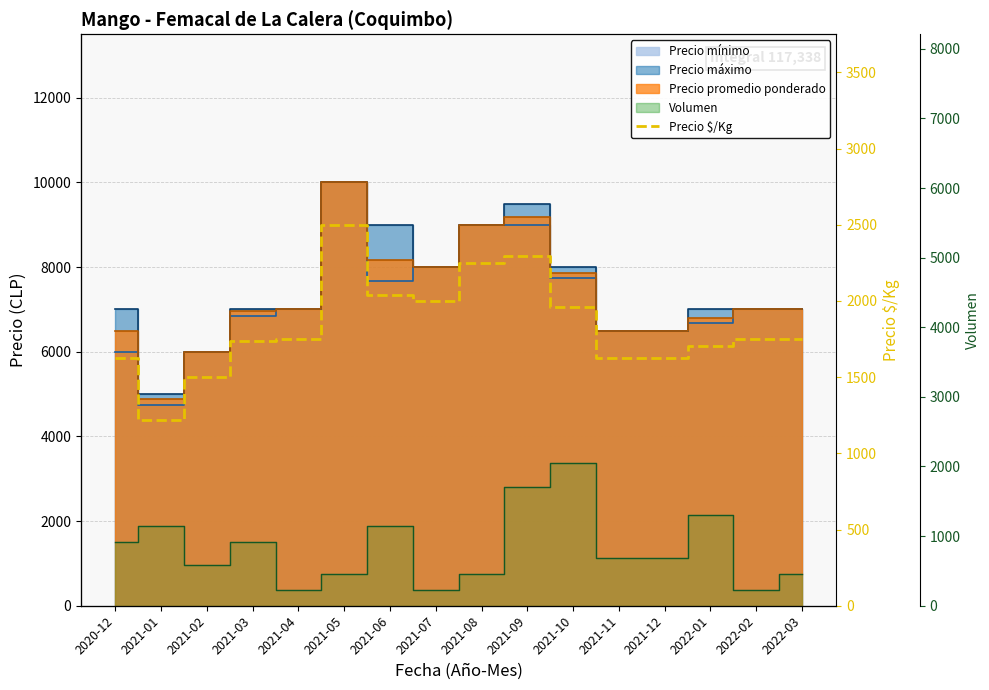

Which has a higher value, 2022-02 or 2022-03?

2022-02